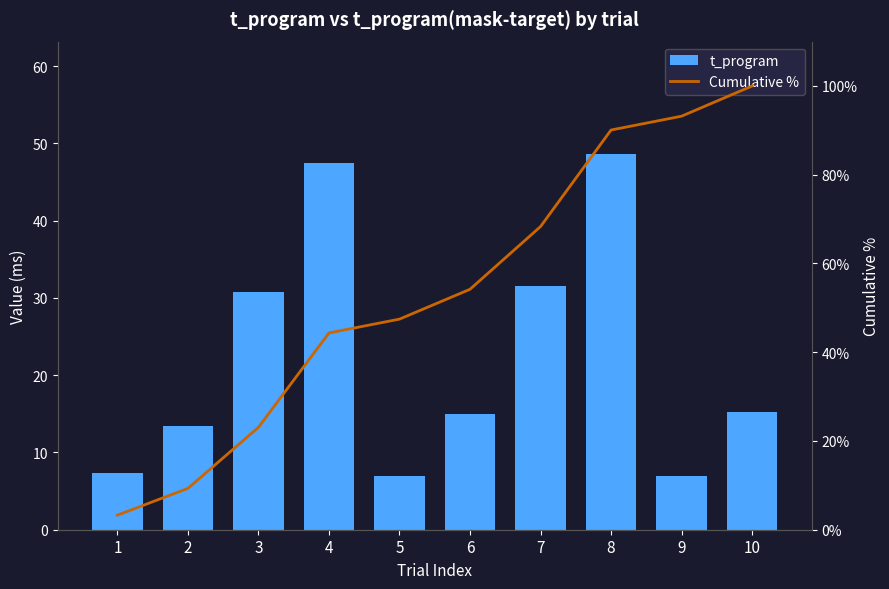

What is the difference between the maximum and minimum values in the t_program series?

41.6